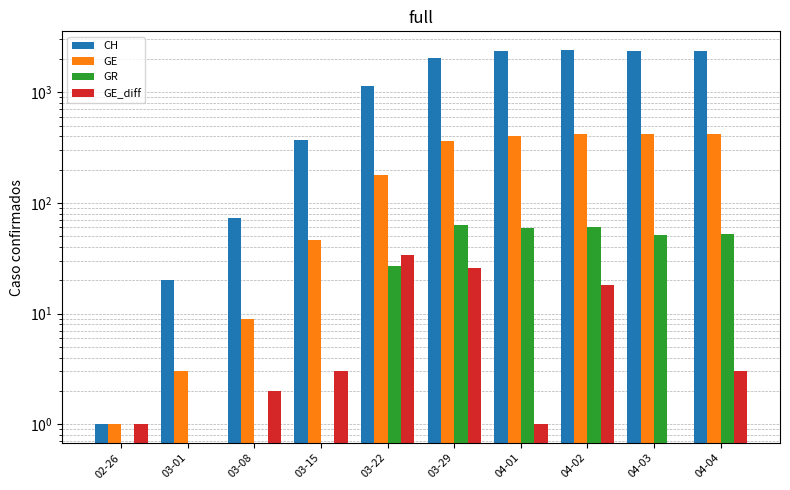

Rank the series at 02-26 from lowest to highest value.

GR, CH, GE, GE_diff